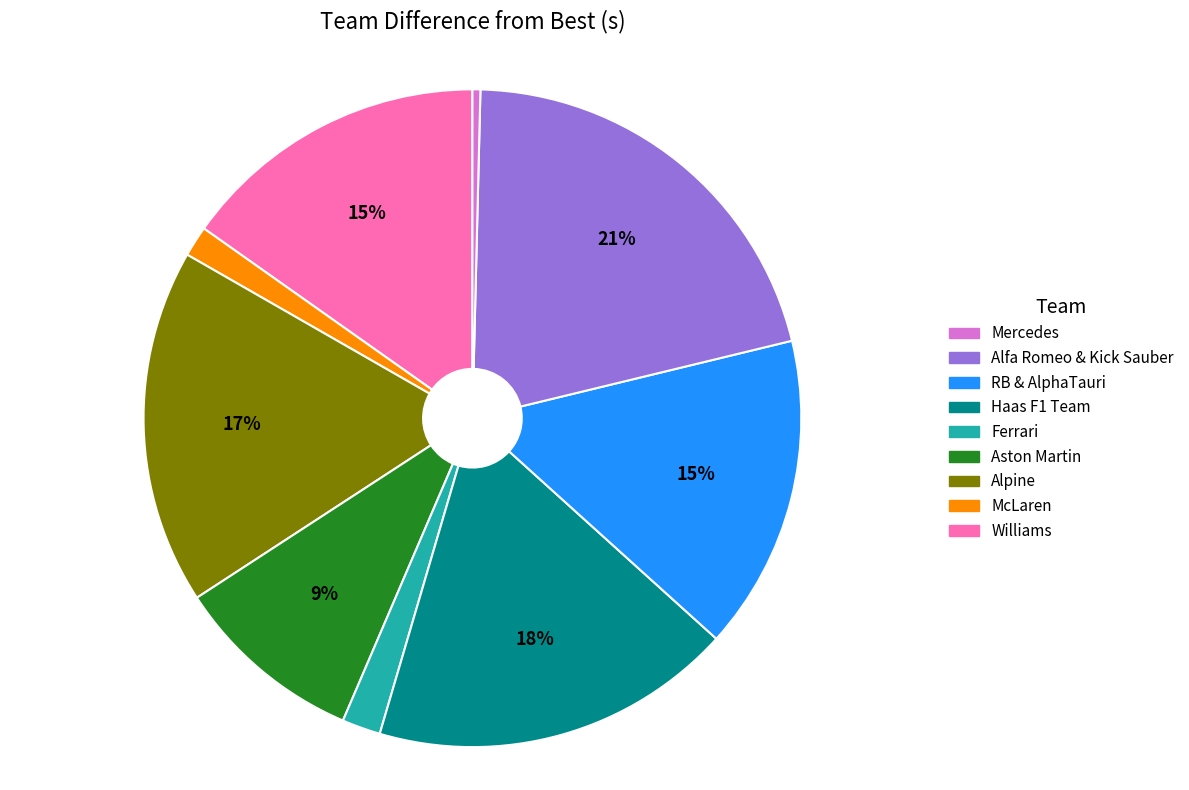

To the nearest percent, what is the average slice percentage?

11%